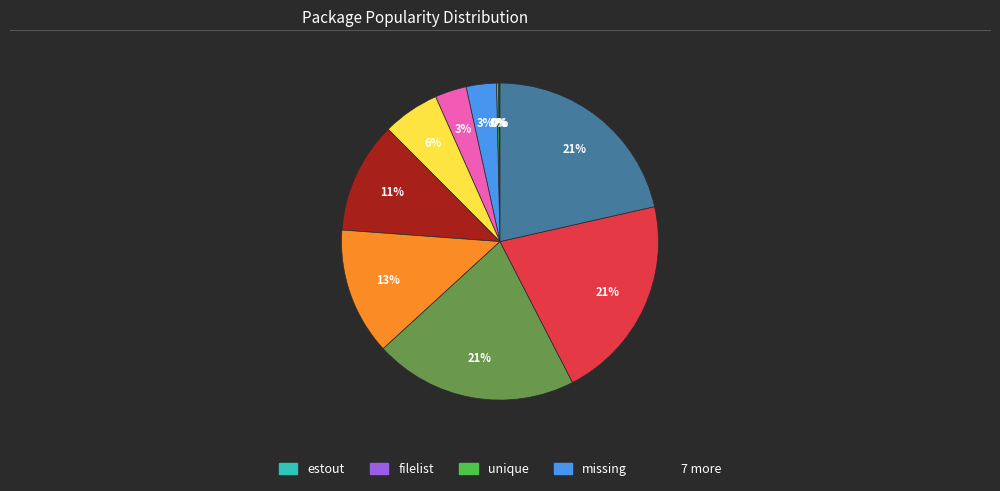

Is there any slice that represents more than half of the pie?

No